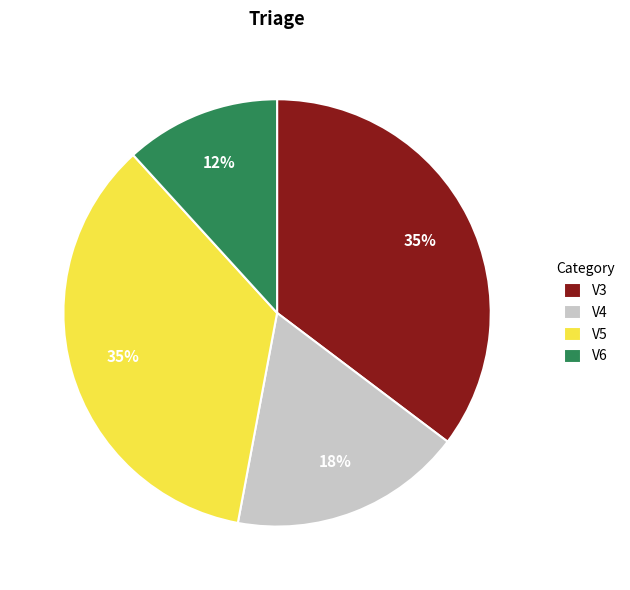

Combined, do V4 and V5 account for over 50%?

Yes